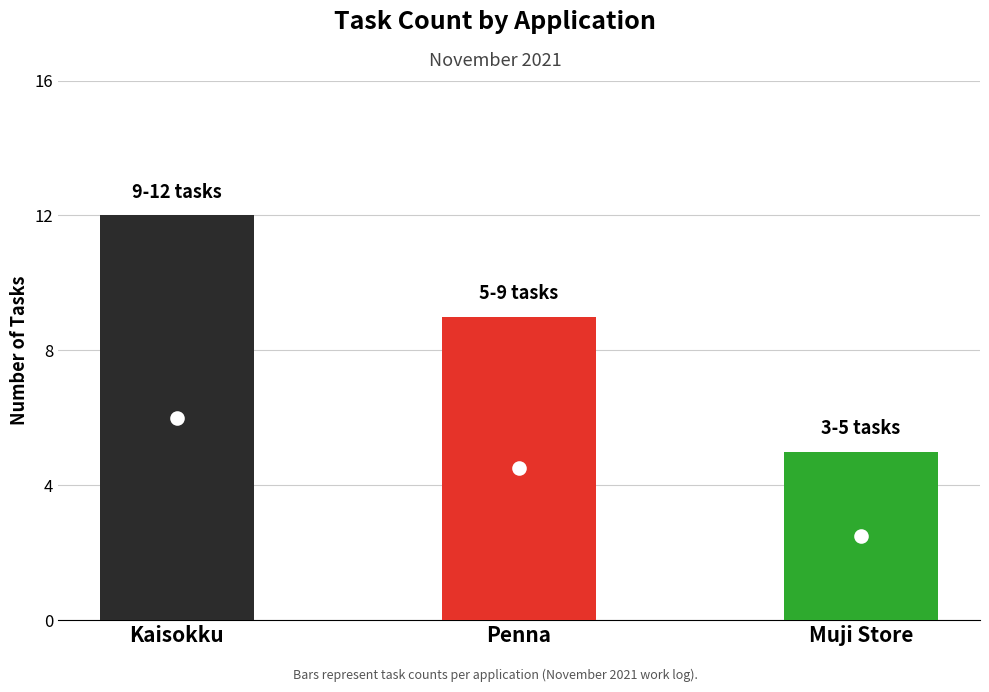

List the labels in order of value, largest first.

Kaisokku, Penna, Muji Store